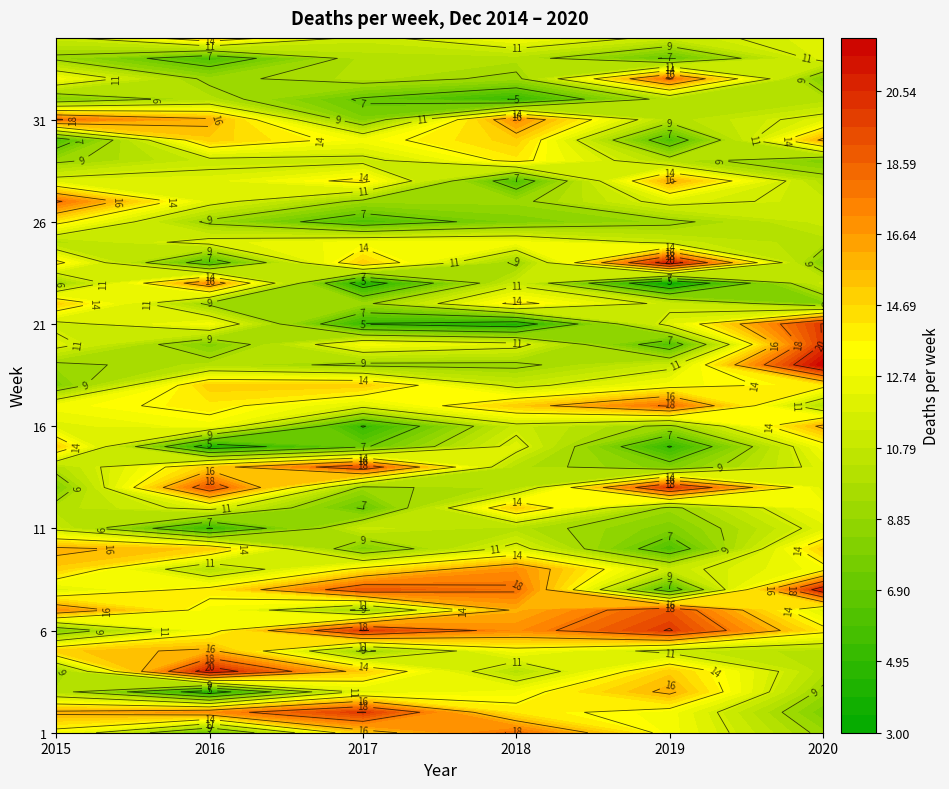

Is the value of 8 at 5 greater than the value of 18 at 1?

Yes